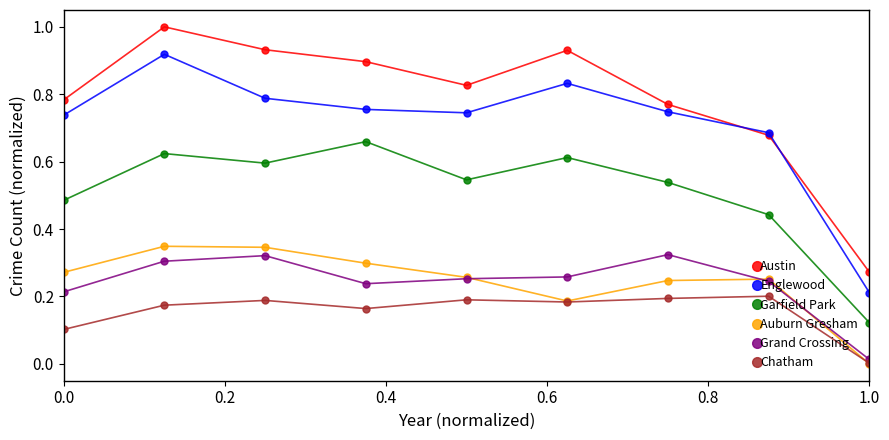

In Grand Crossing, how many points are higher than both neighbors (excluding endpoints)?

2